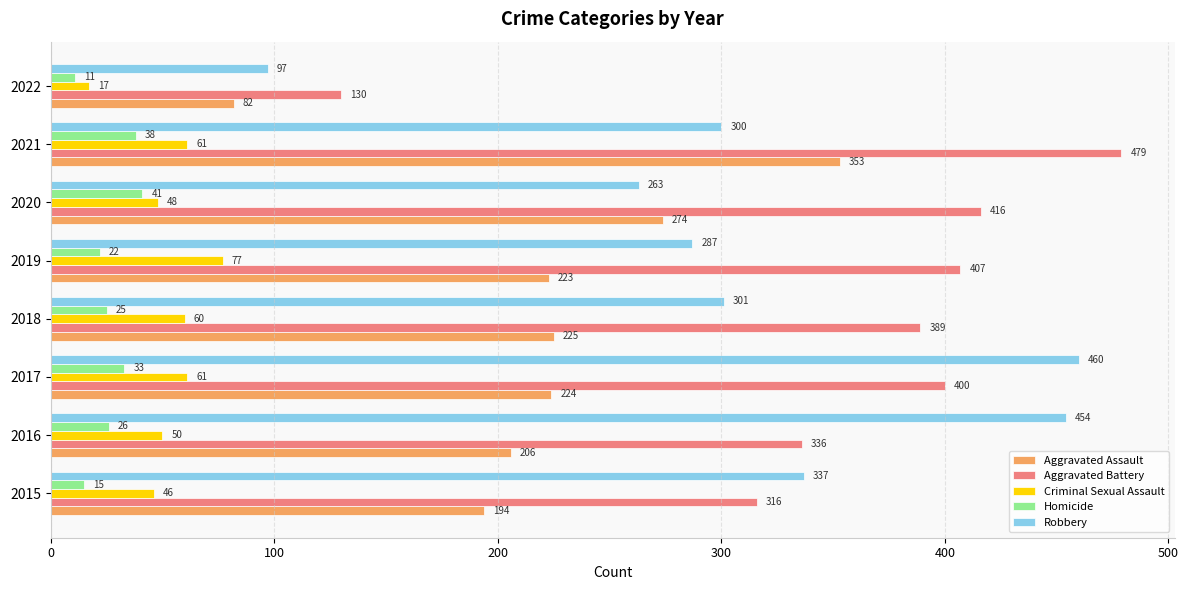

At which label is Aggravated Assault closest to 217?

2019